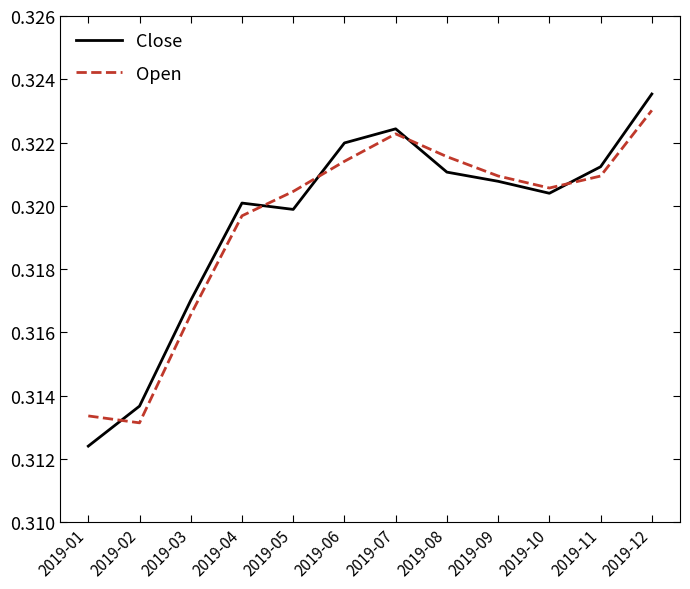

How many lines are shown in the chart?

2